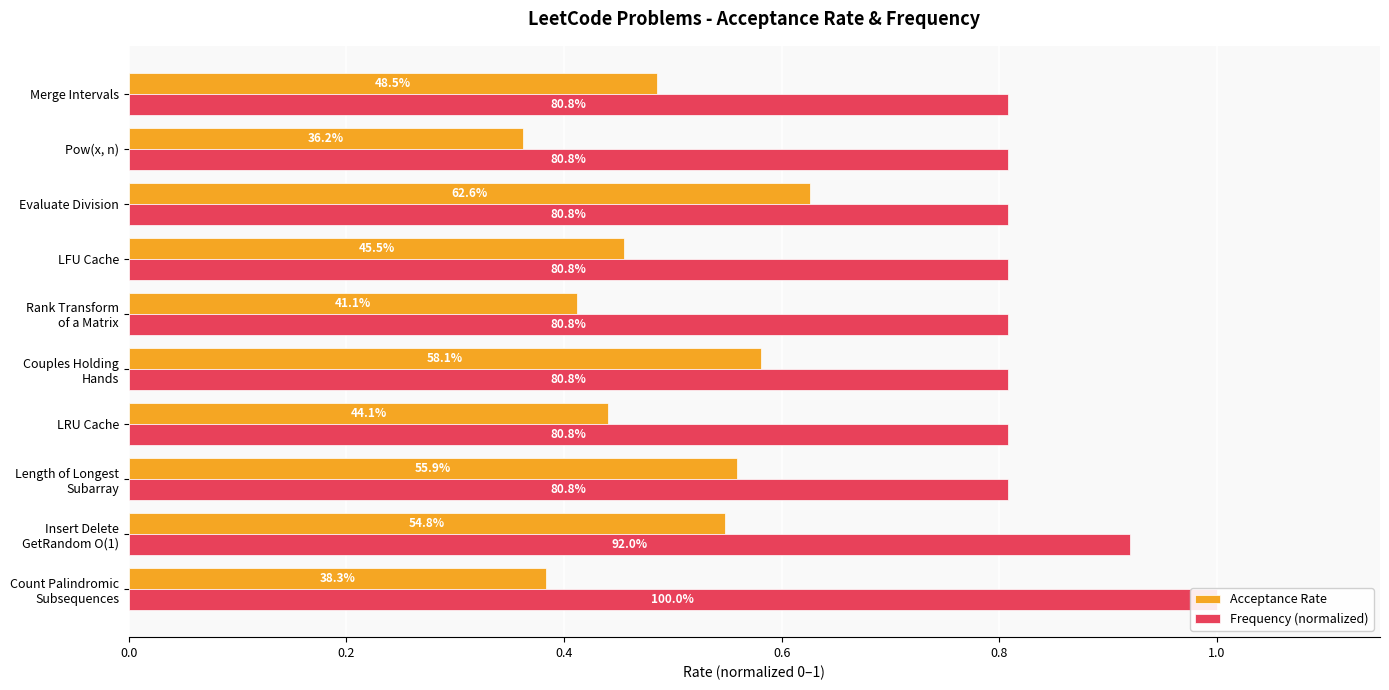

At how many categories does at least one series exceed 0?

10